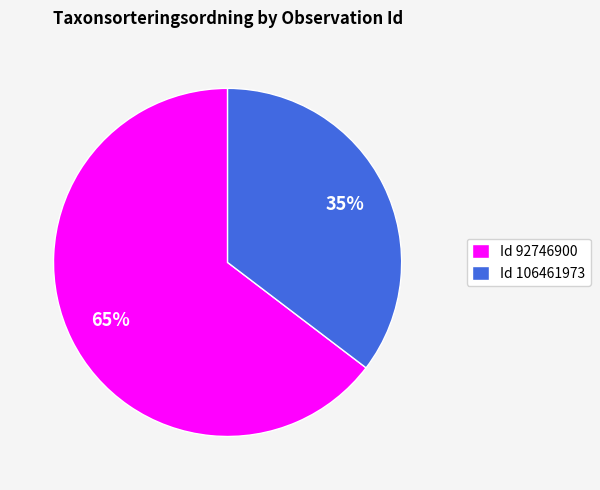

How many segments does this pie chart have?

2